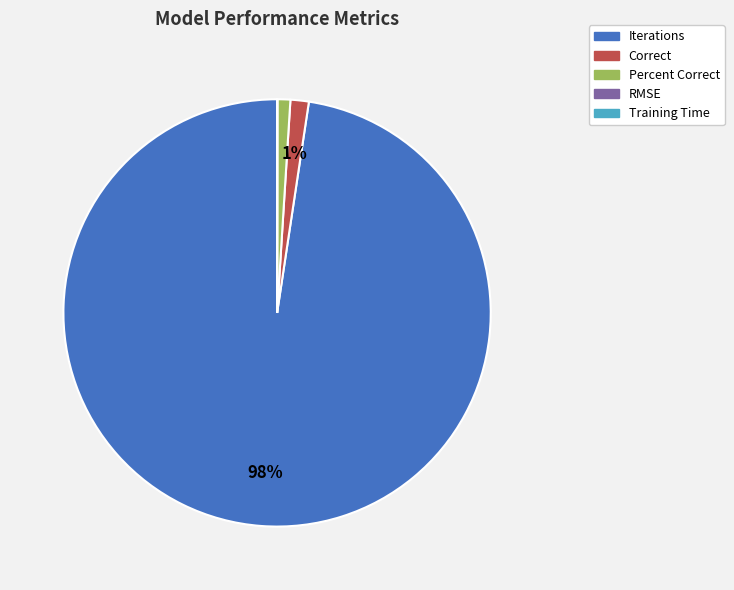

To the nearest percent, what is the difference between the largest and smallest slice percentages?

98%